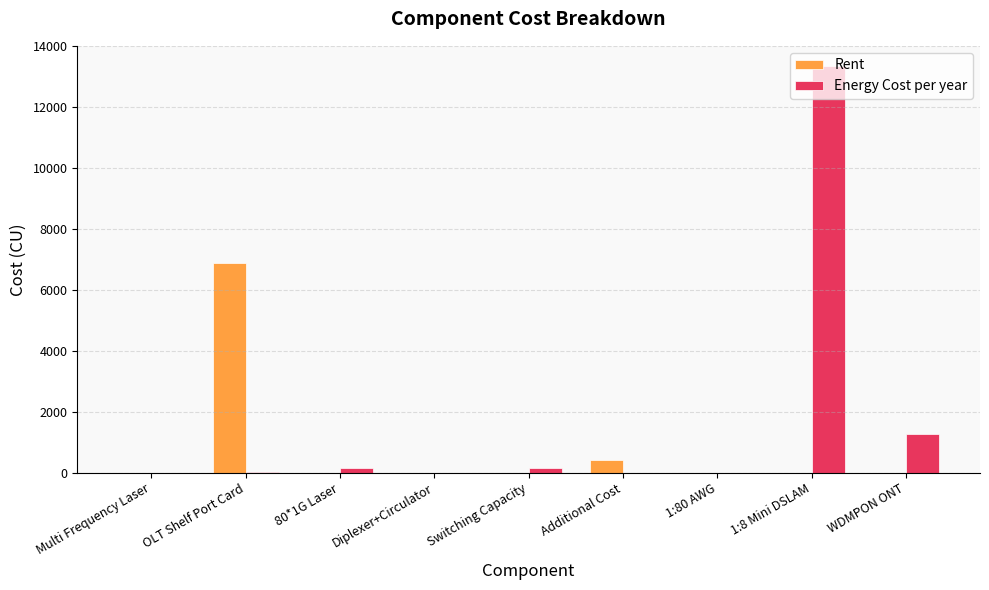

Is it true that Rent equals 0.0 at Multi Frequency Laser?

True